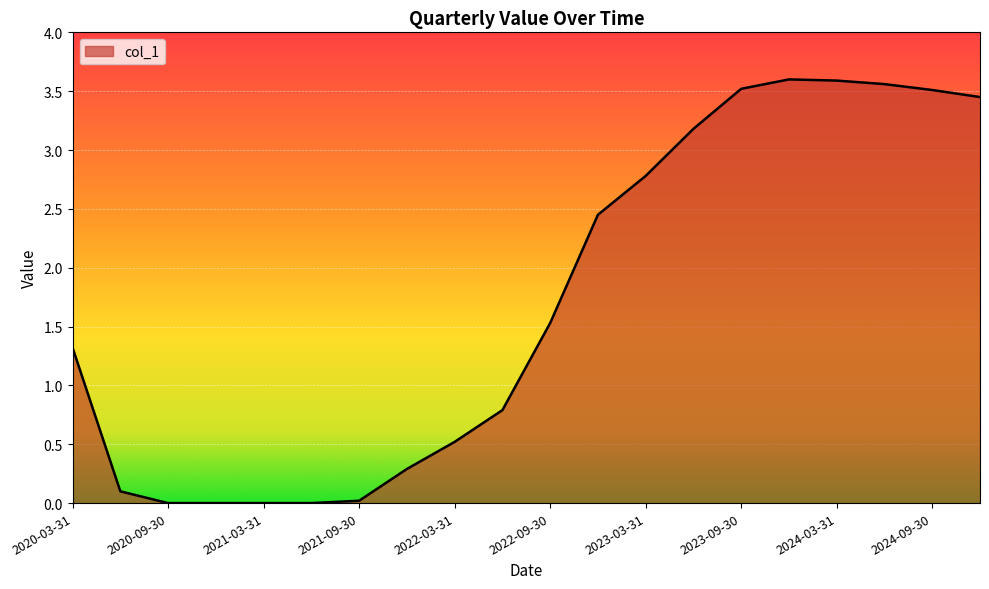

How many lines are shown in the chart?

1